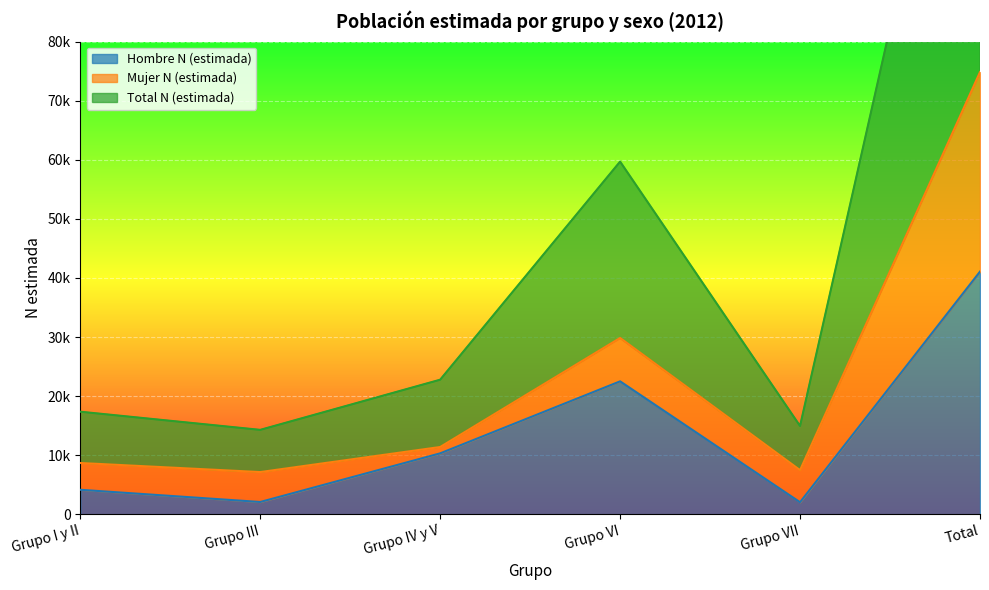

What is the maximum value for Hombre N (estimada)?

41070